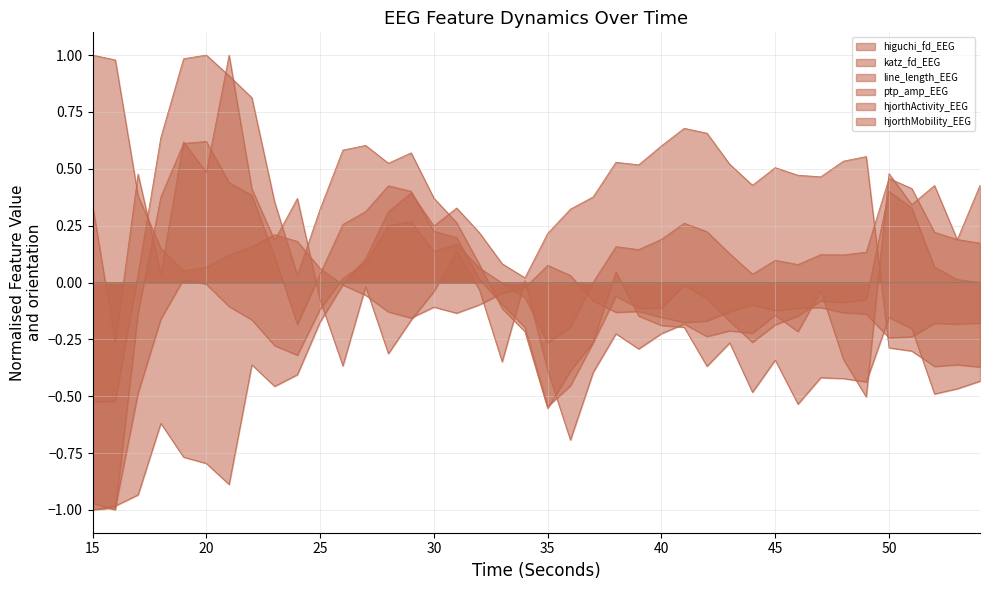

What is the highest value of the line_length_EEG series?

0.6